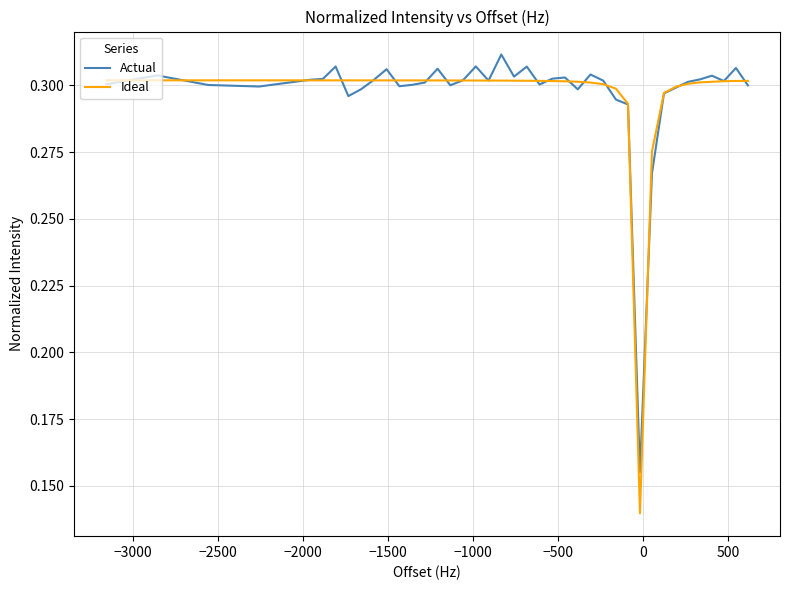

List the series in order of their peak value, lowest first.

Ideal, Actual